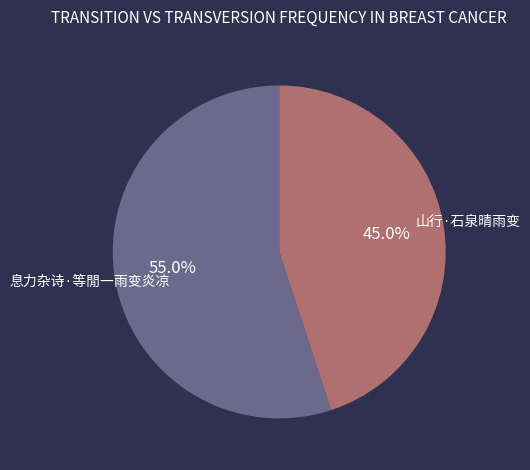

To the nearest percent, what is the difference between the largest and smallest slice percentages?

10%